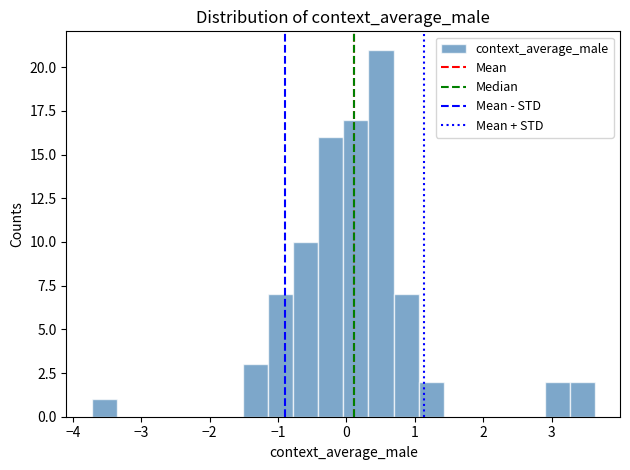

Around what value on the x-axis is the tallest bar? Give the approximate position of its centre, as read against the axis.

0.5